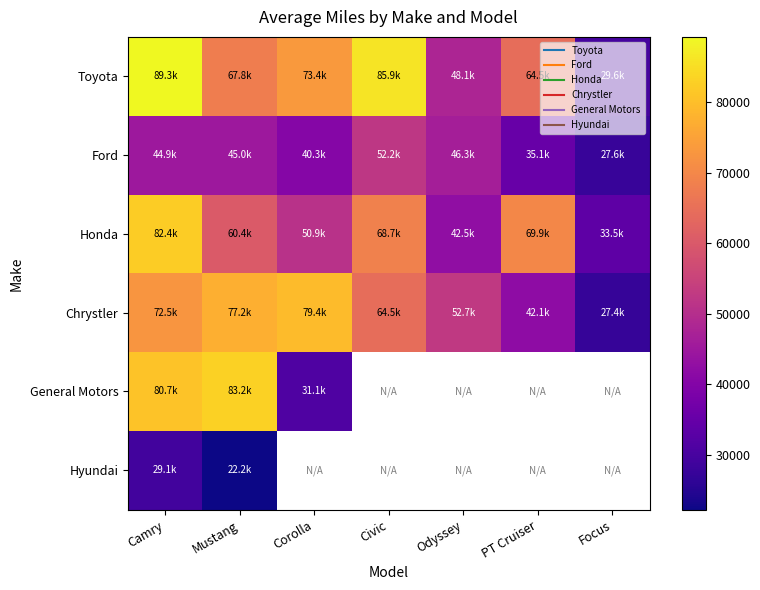

Count the number of categories in the chart.

7